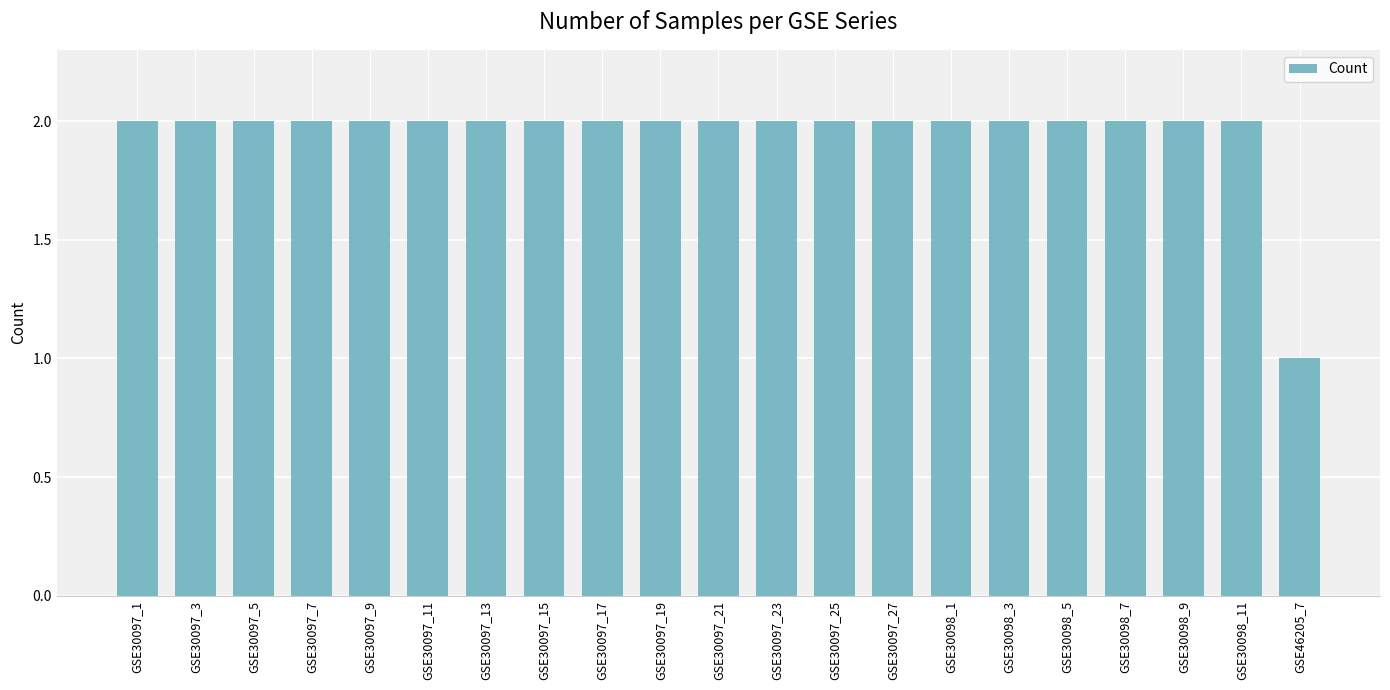

The chart shows a value of 2 at GSE30098_9. True or false?

True